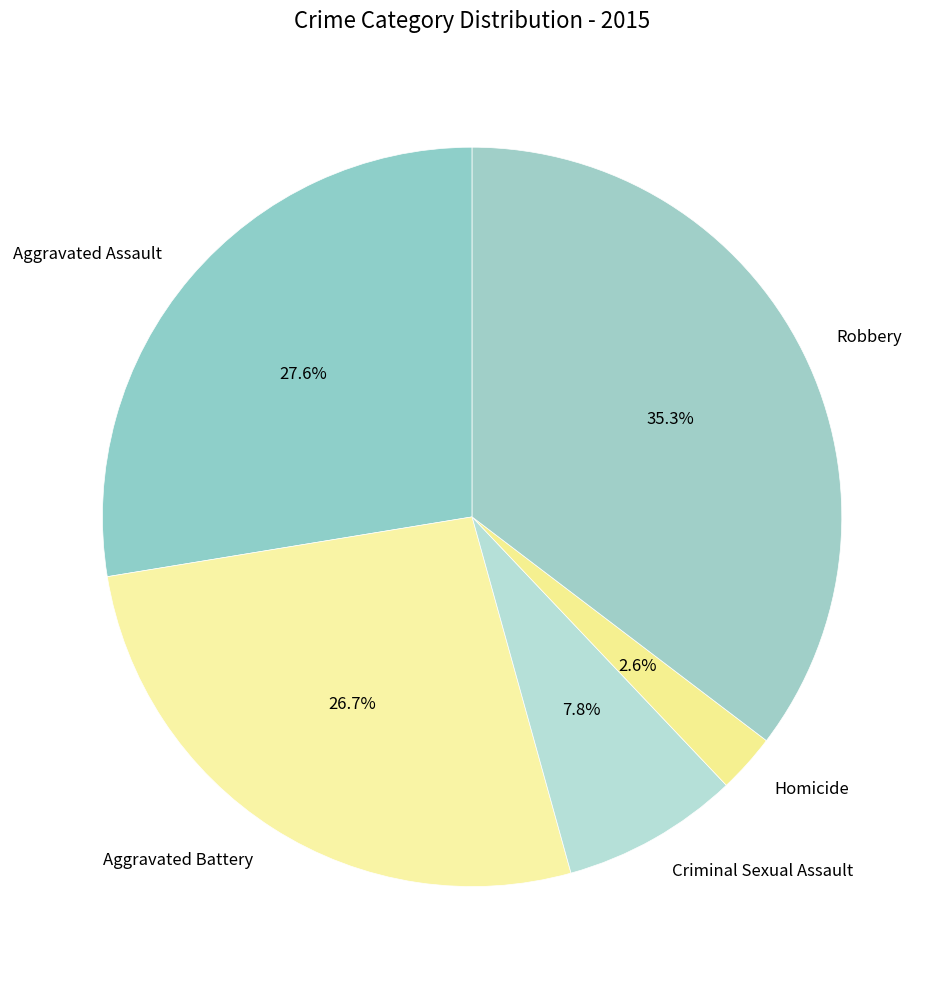

Rank the categories by value from lowest to highest.

Homicide, Criminal Sexual Assault, Aggravated Battery, Aggravated Assault, Robbery